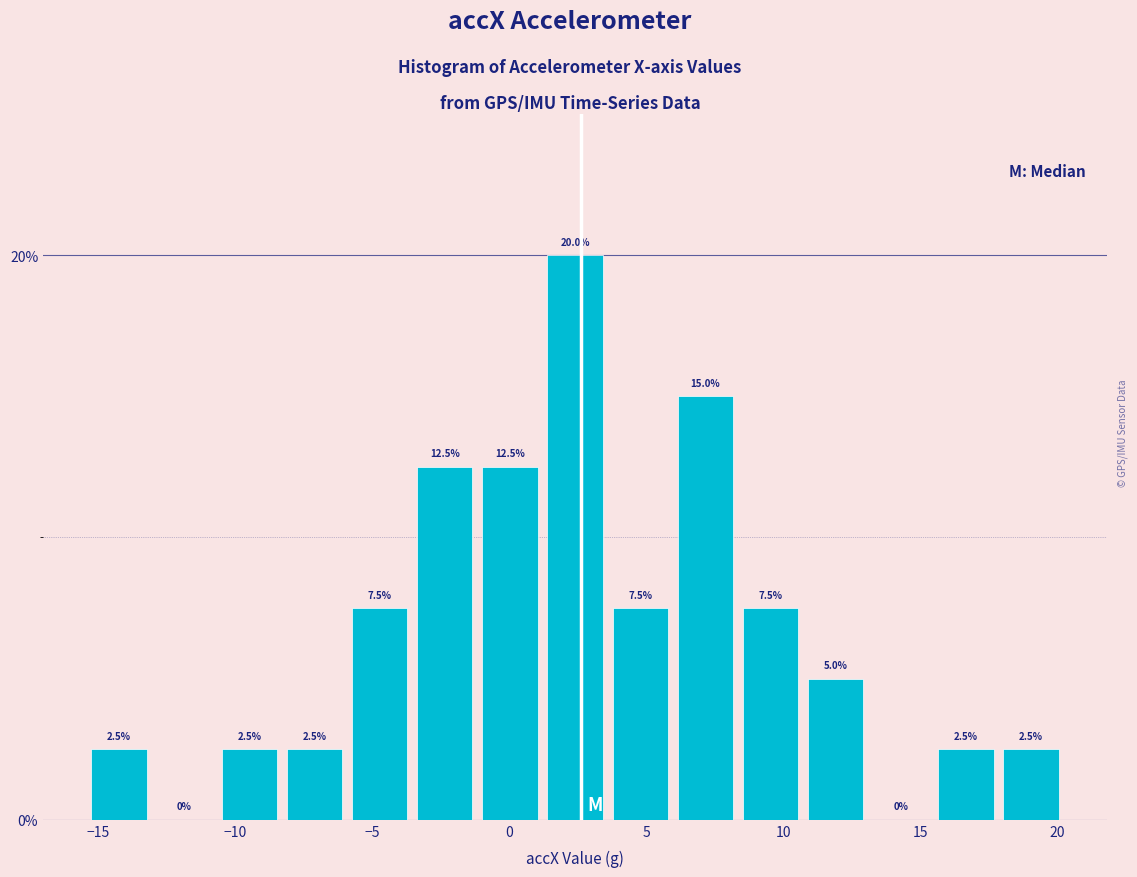

Reading left to right, transcribe this chart: for each bar, give the range it covers on the x-axis and its height. The bar edges are not printed on the chart, so give them approximately, as read against the axis.

-15.5 to -13.0: 2.5
-13.0 to -10.5: 0.0
-10.5 to -8.5: 2.5
-8.5 to -6.0: 2.5
-6.0 to -3.5: 7.5
-3.5 to -1.0: 12.5
-1.0 to 1.0: 12.5
1.0 to 3.5: 20.0
3.5 to 6.0: 7.5
6.0 to 8.5: 15.0
8.5 to 10.5: 7.5
10.5 to 13.0: 5.0
13.0 to 15.5: 0.0
15.5 to 18.0: 2.5
18.0 to 20.0: 2.5